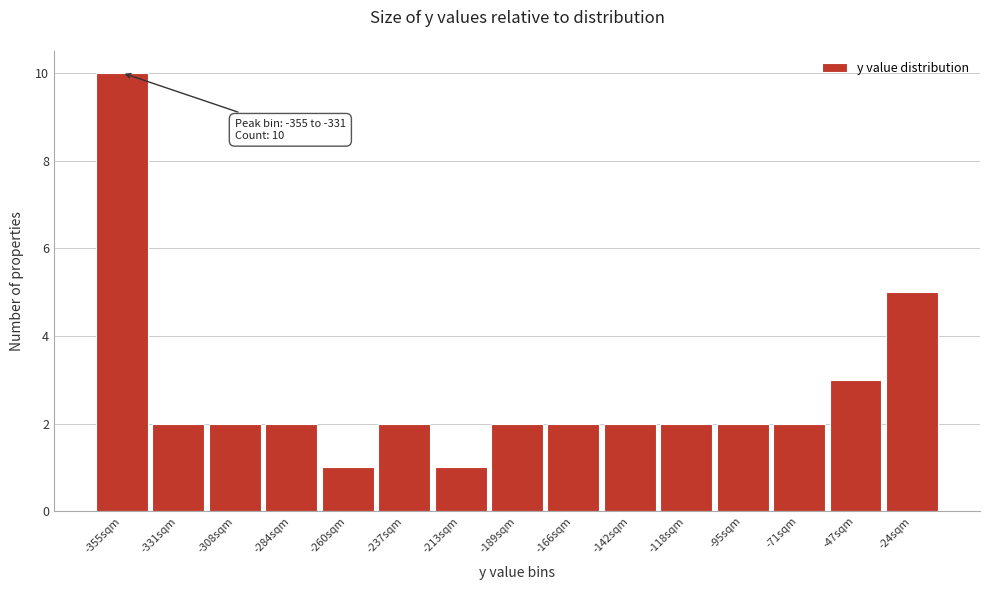

Reading left to right, list all the values displayed in this chart.

10	2	2	2	1	2	1	2	2	2	2	2	2	3	5